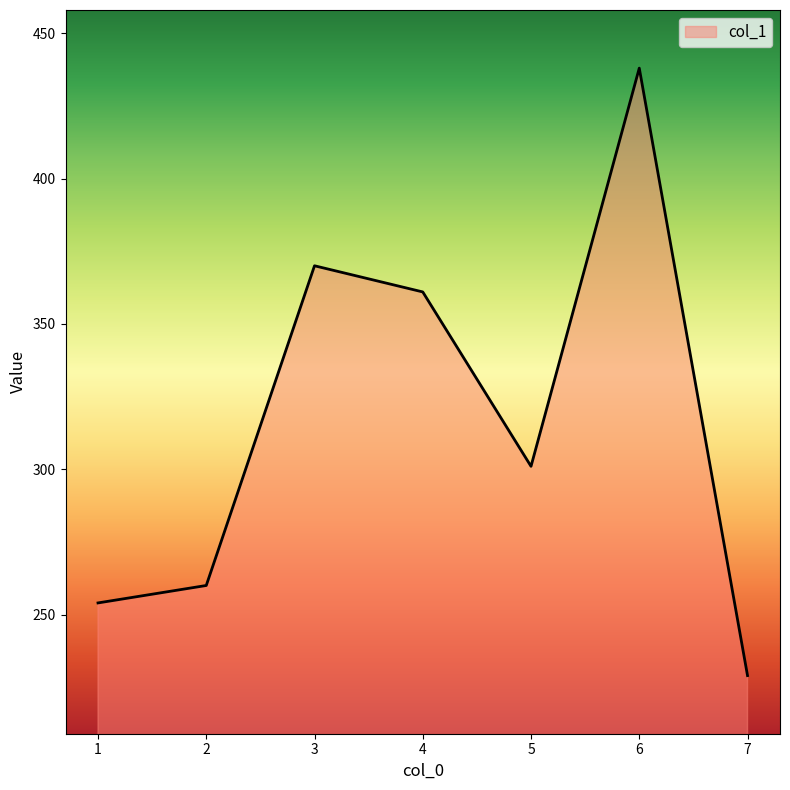

What is the difference between the values at 6 and 5?

137